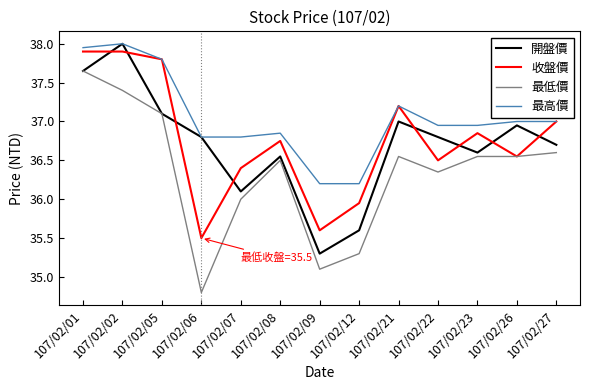

What are all the series names shown in the legend?

開盤價, 收盤價, 最低價, 最高價